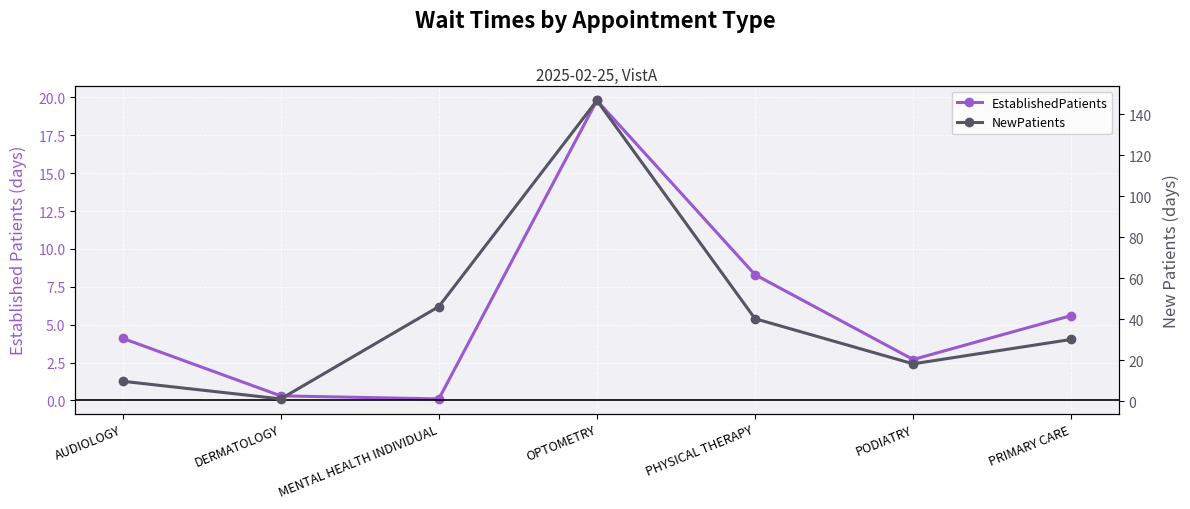

Where is the first local minimum for EstablishedPatients?

MENTAL HEALTH INDIVIDUAL